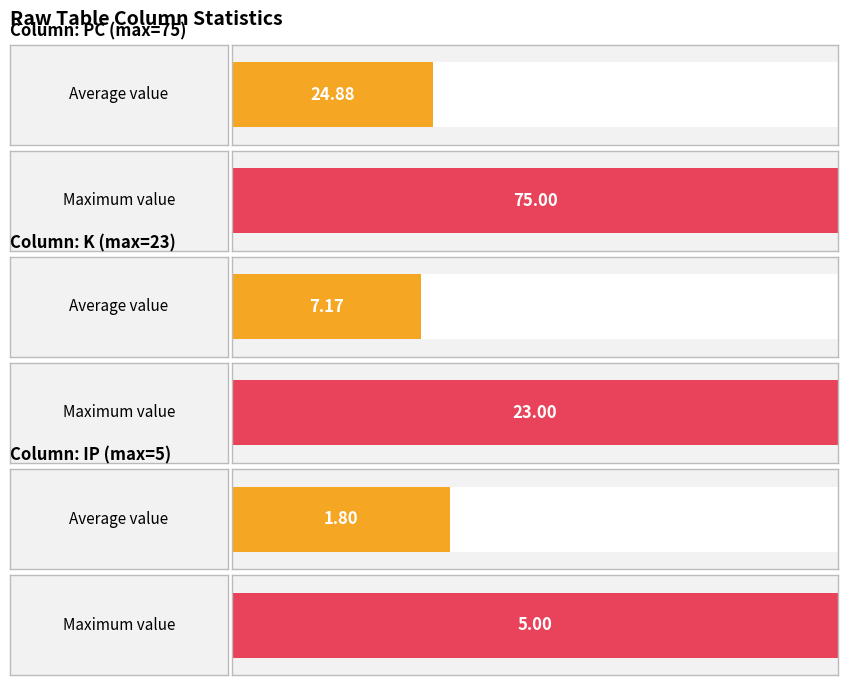

What is the sum of all IP values?

72